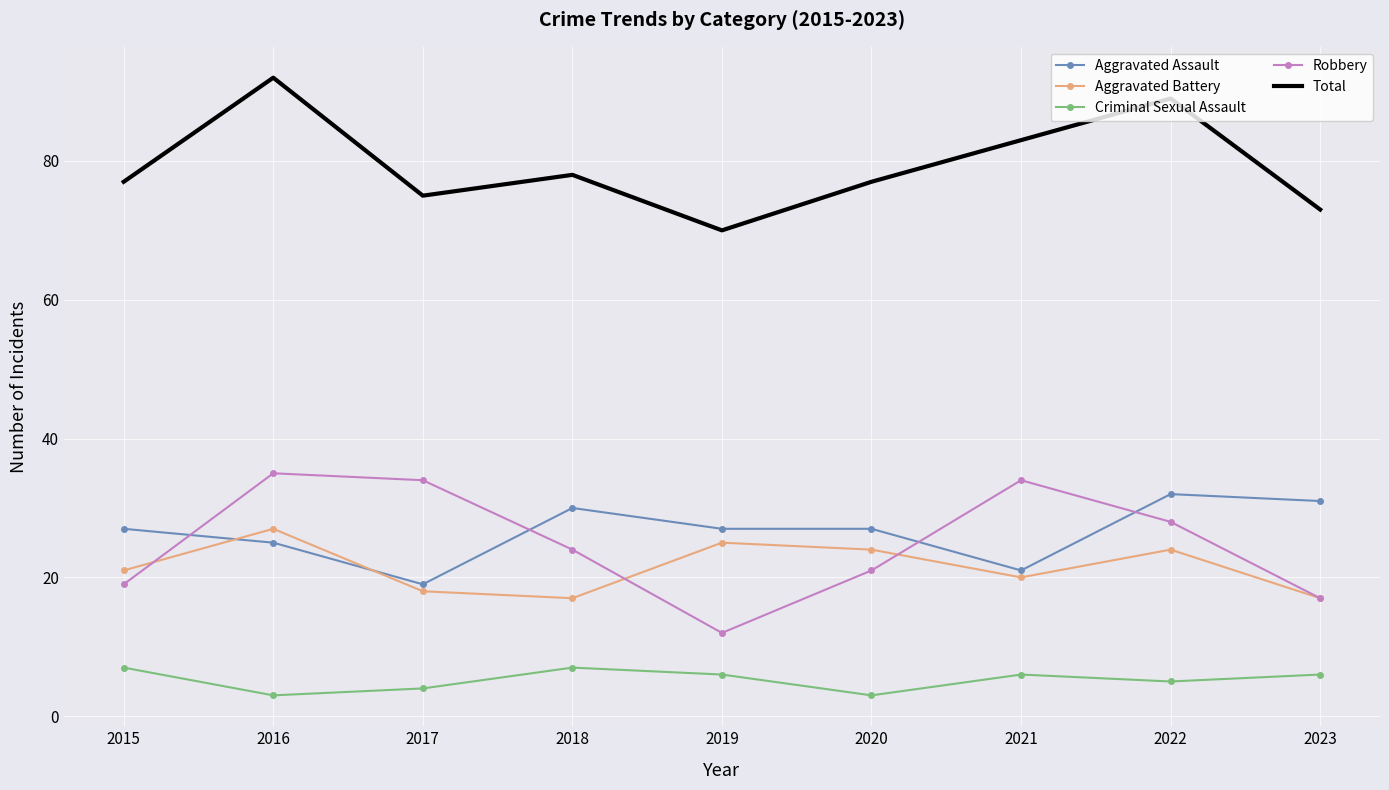

The Aggravated Battery series shows 20 at 2021. True or false?

True